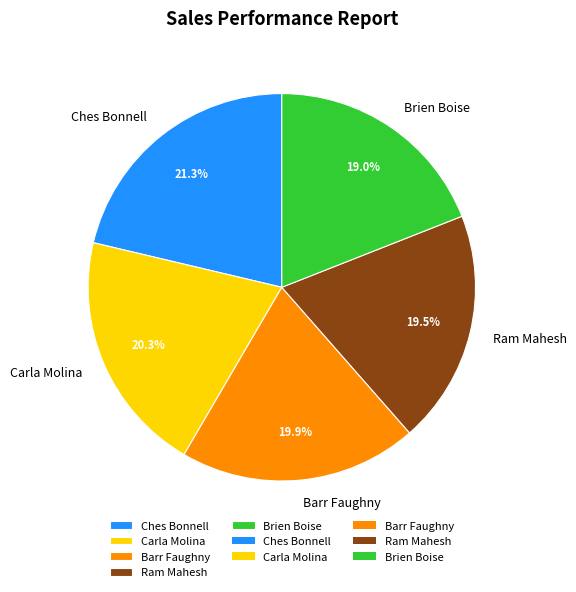

What is the largest slice in the pie chart?

Ches Bonnell